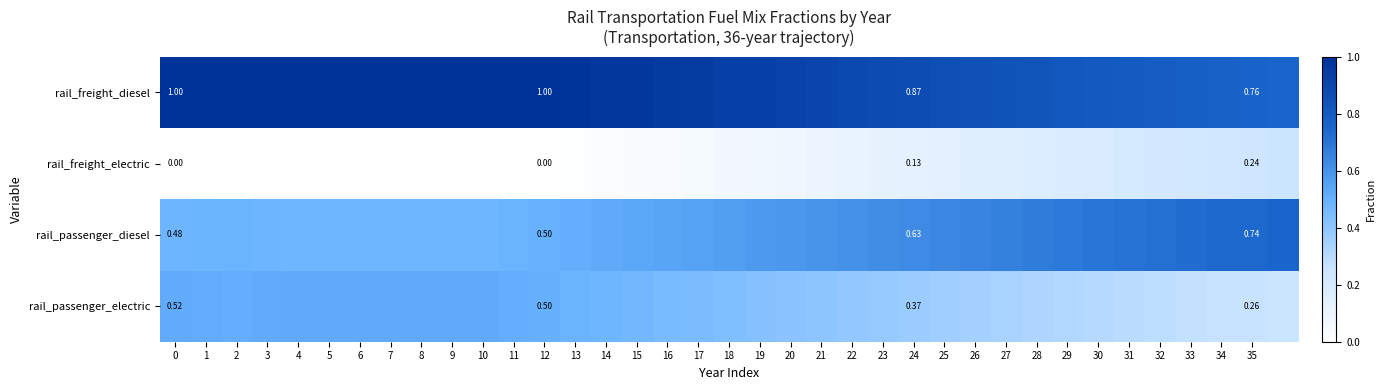

At 24, list the series in order from largest to smallest.

rail_freight_diesel, rail_passenger_diesel, rail_passenger_electric, rail_freight_electric